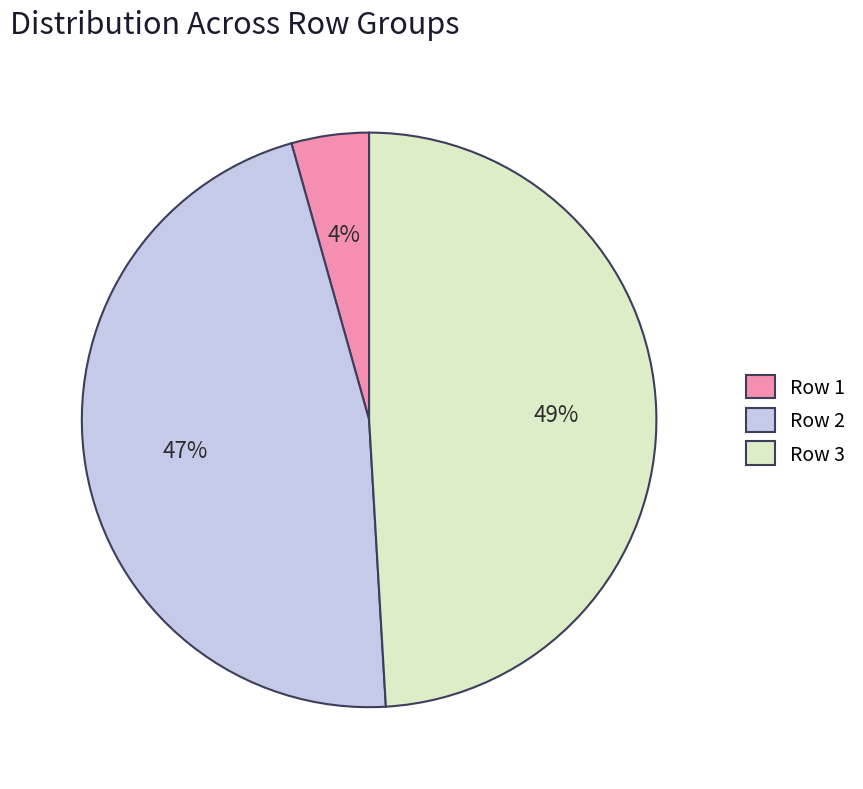

The Row 2 slice represents 60% of the pie. True or false?

False